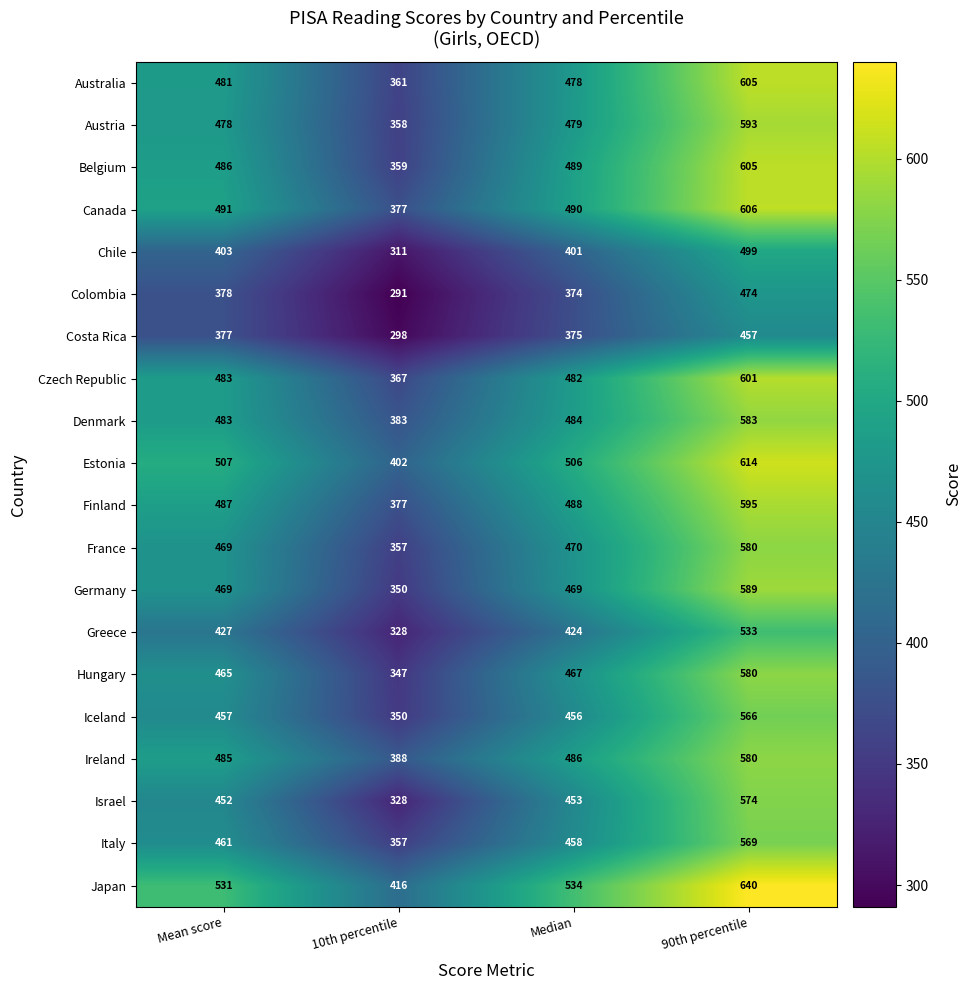

What is the difference between the maximum and minimum values in the Denmark series?

200